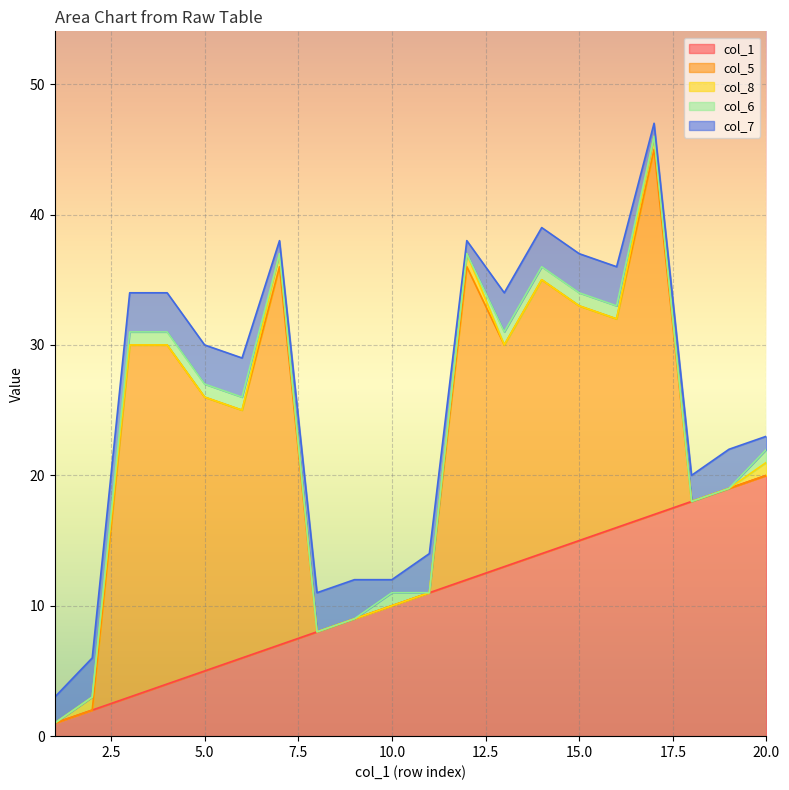

At which label is col_6 closest to 0?

1